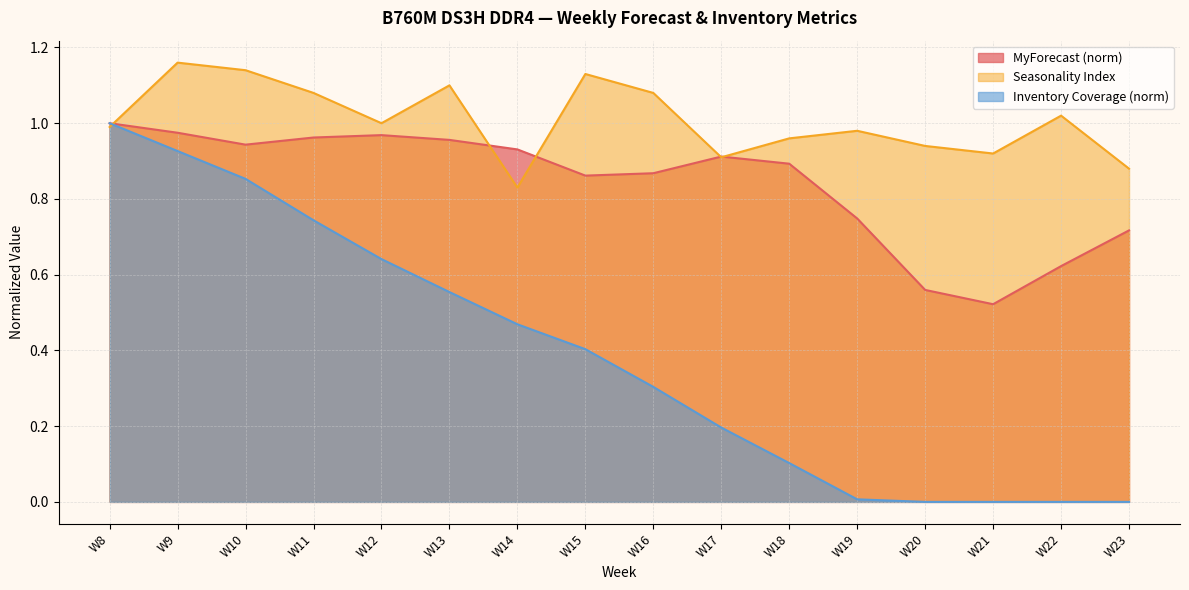

What is the average value of the MyForecast series?

0.8